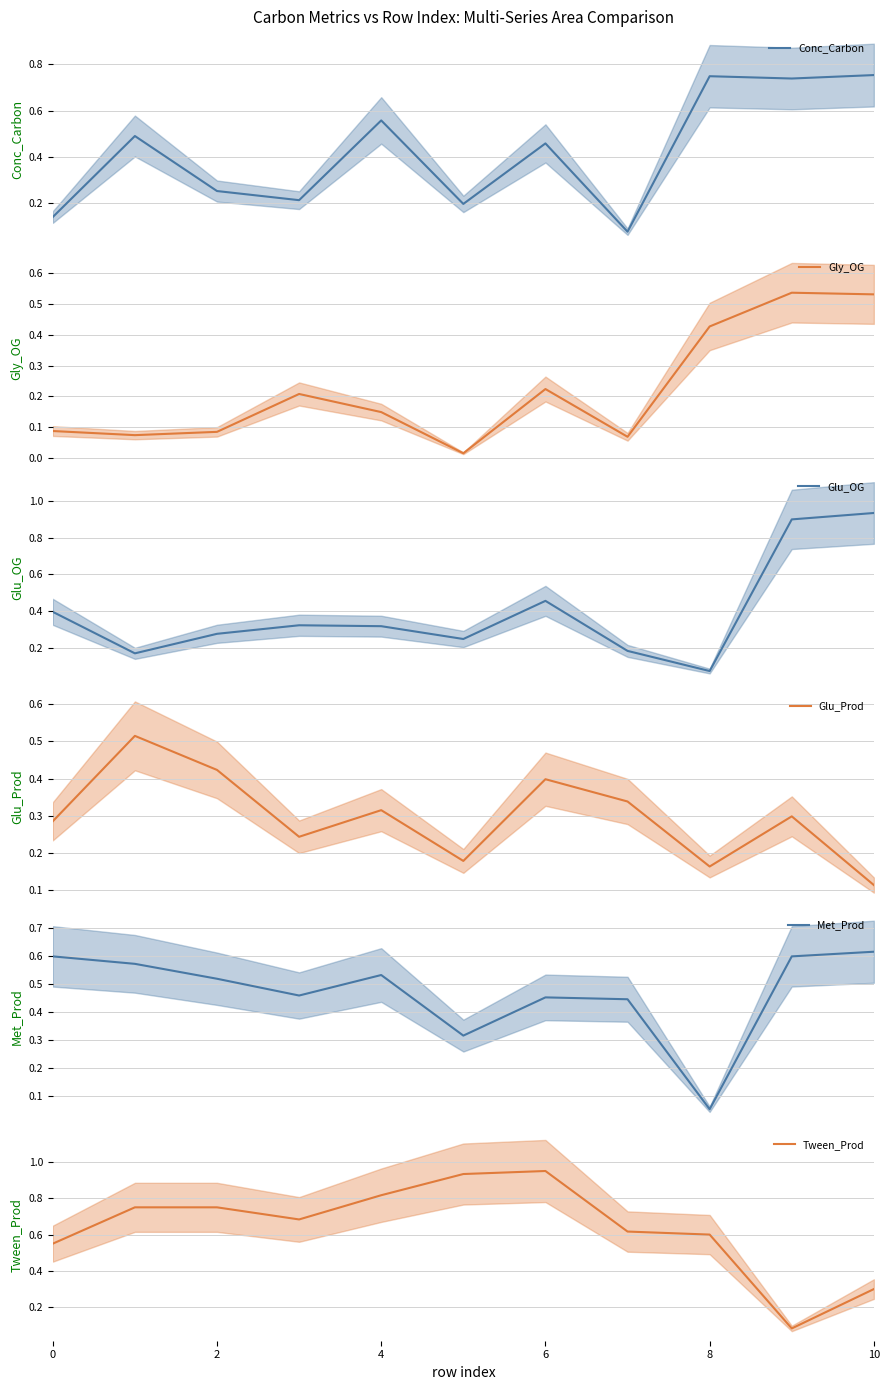

Does the chart display data point markers on the line(s)?

No